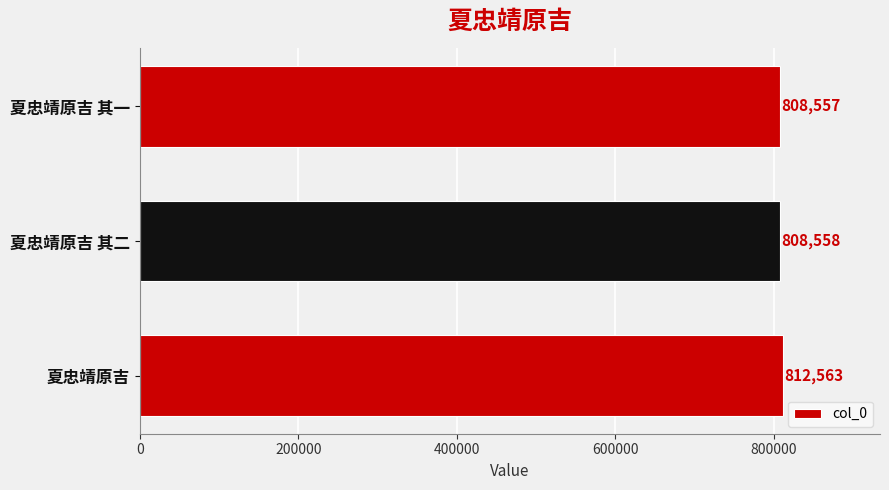

What is the sum of all values?

2429678